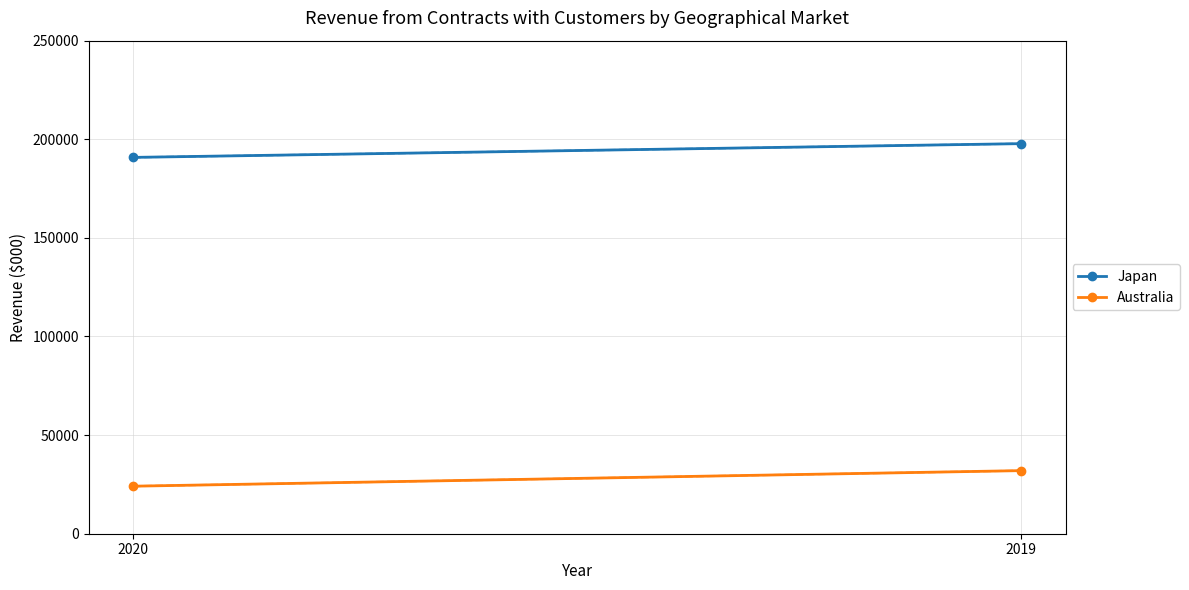

How many Japan values are between 190814 and 197789?

2